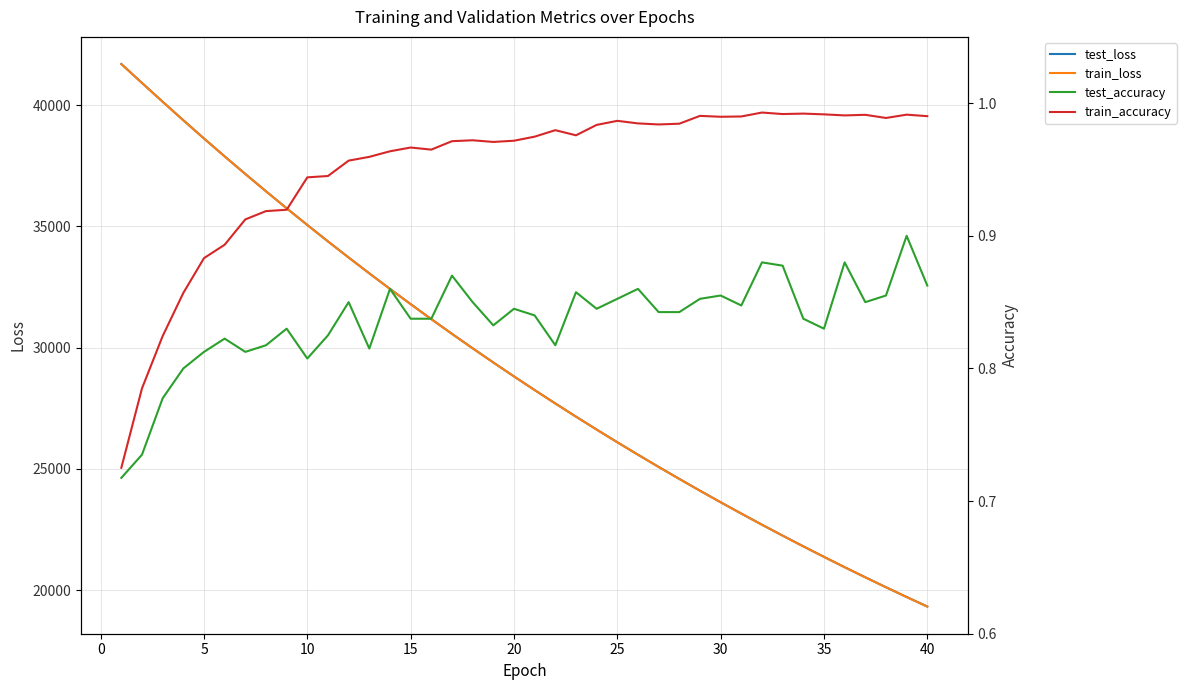

What is the maximum value for test_loss?

41691.8